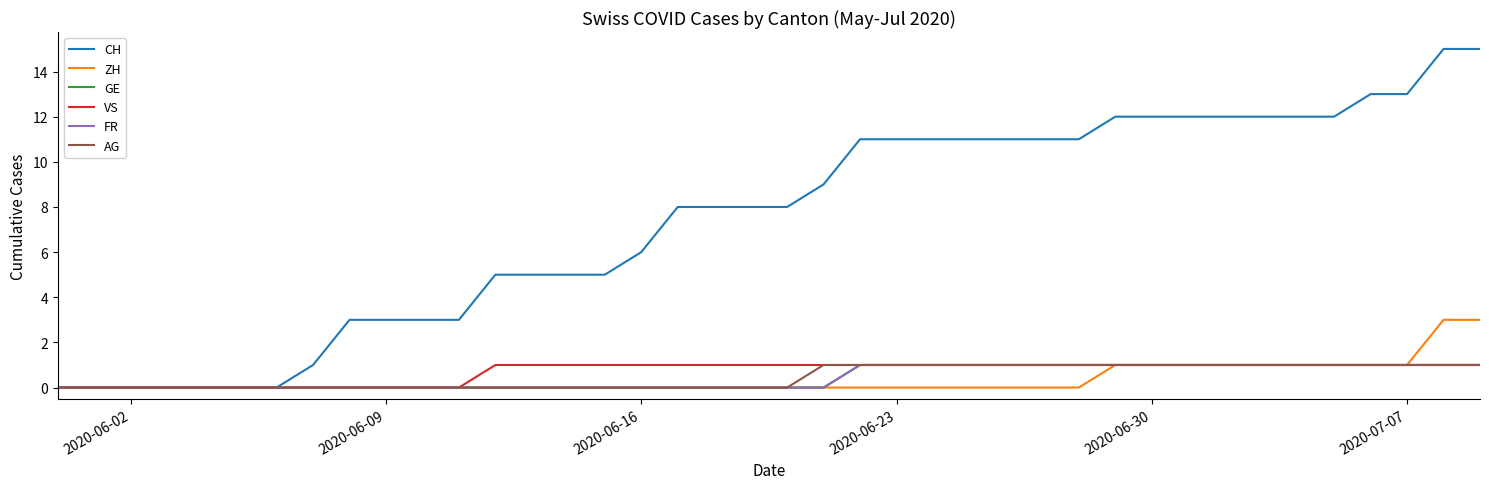

Does the chart display data point markers on the line(s)?

No